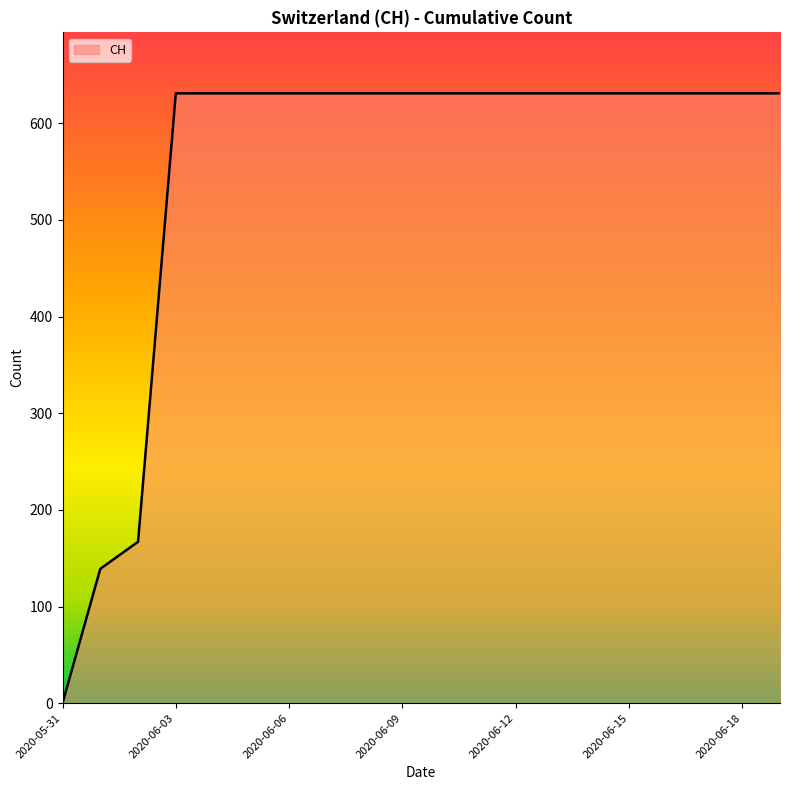

What is the difference between the maximum and minimum values?

631